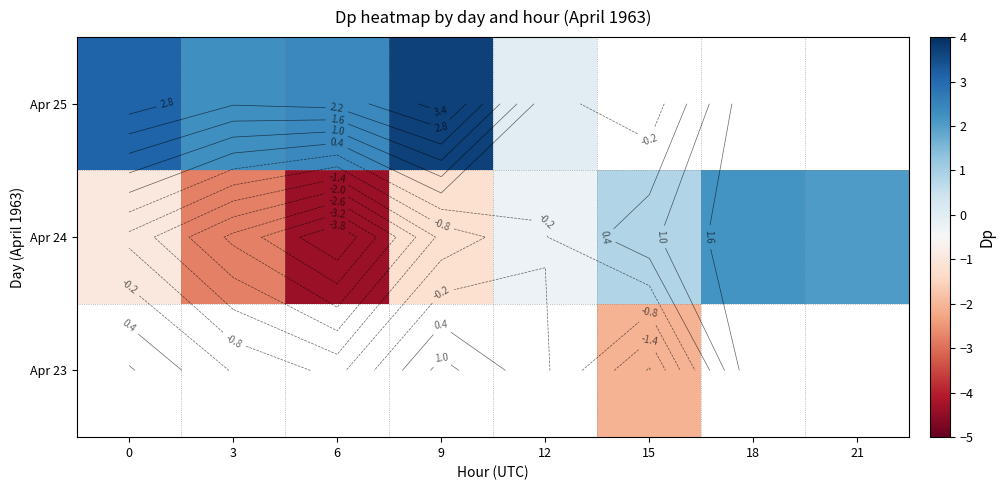

Where does the row_1 series first go above 0?

15